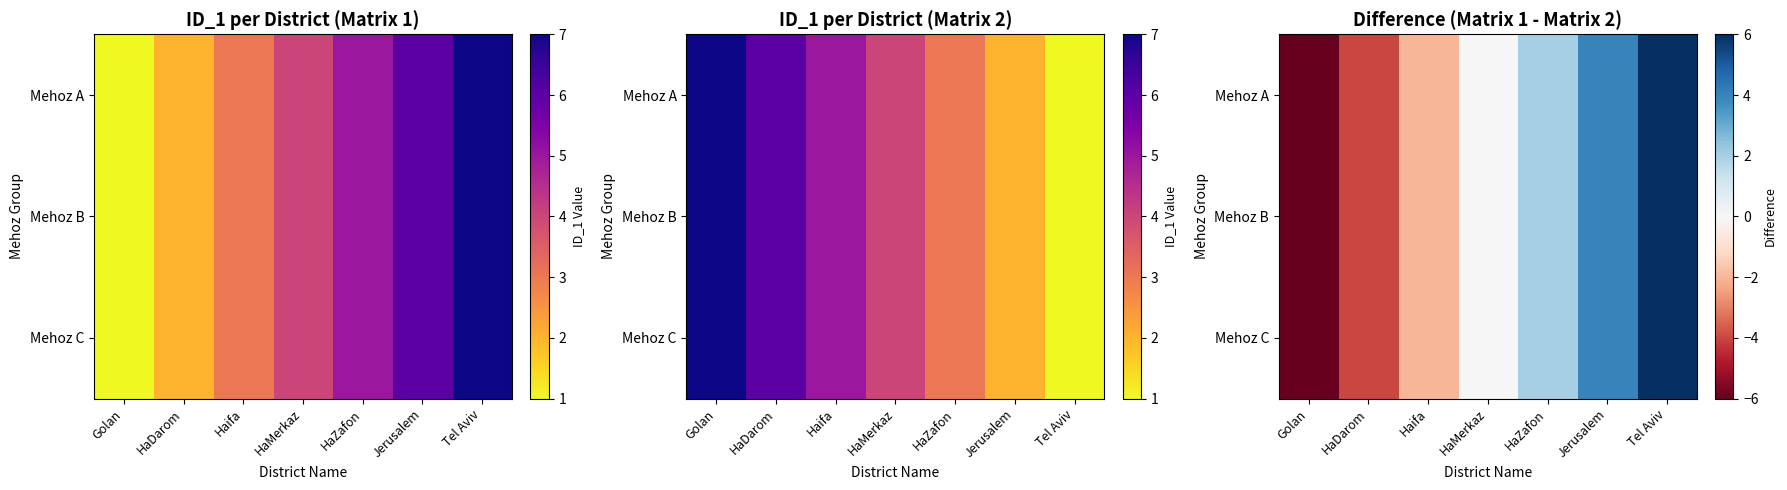

Which category has the lowest value in the Mehoz C series?

Golan